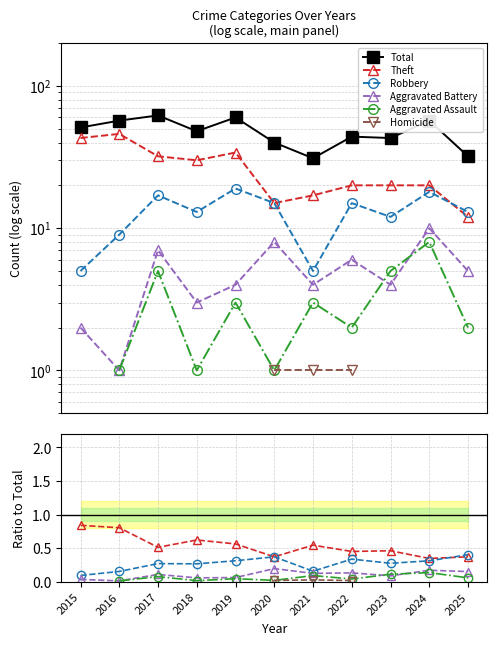

Rank the categories by Total value from lowest to highest.

2021, 2025, 2020, 2023, 2022, 2018, 2015, 2016, 2024, 2019, 2017